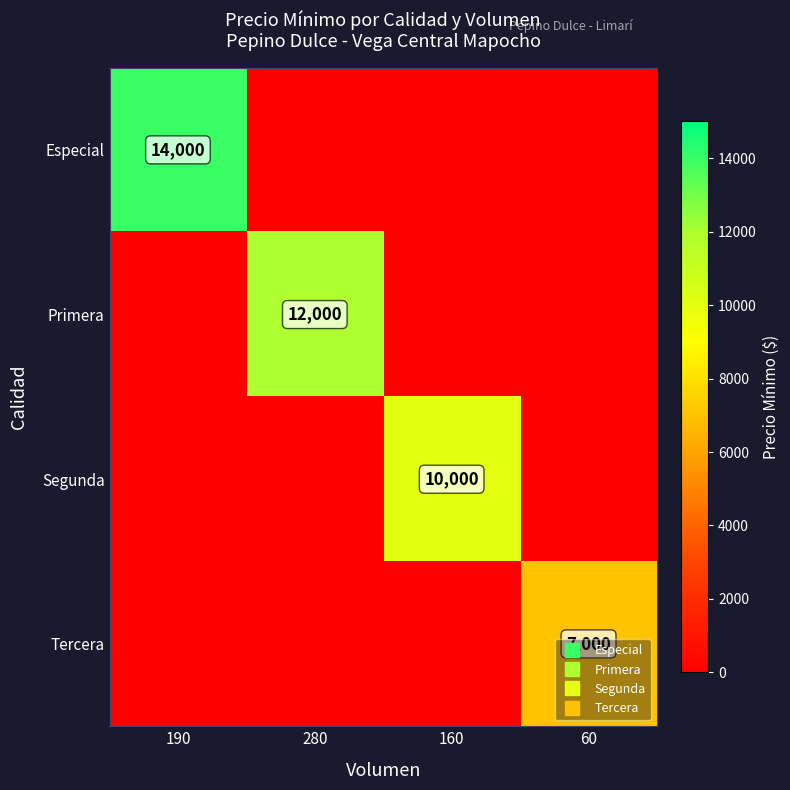

Which has a higher value, 160 or 190?

190